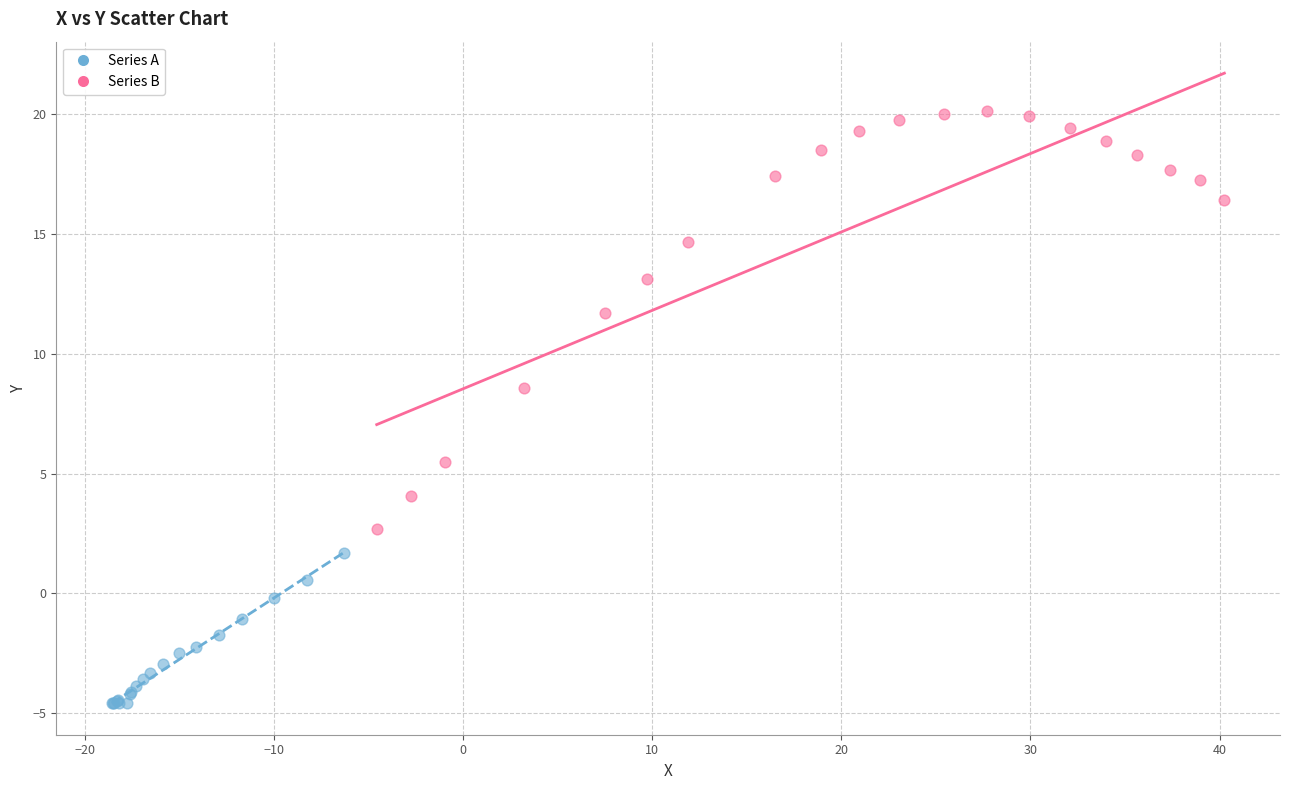

Which series has the widest spread of Y values?

Series B